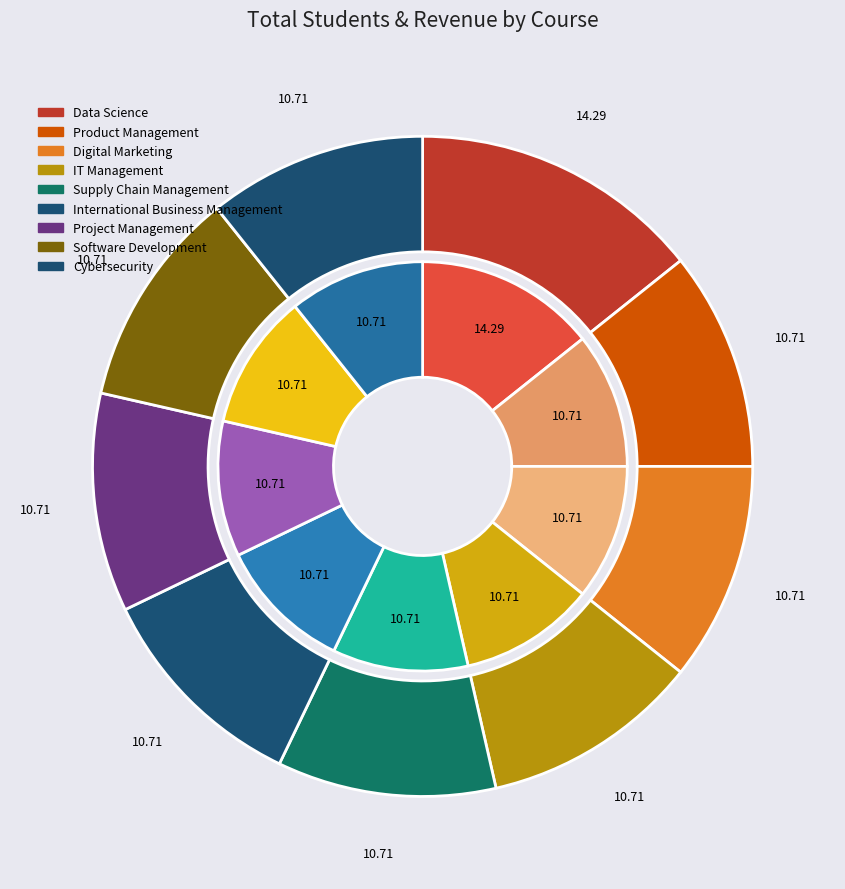

Count the number of slices in the pie.

9